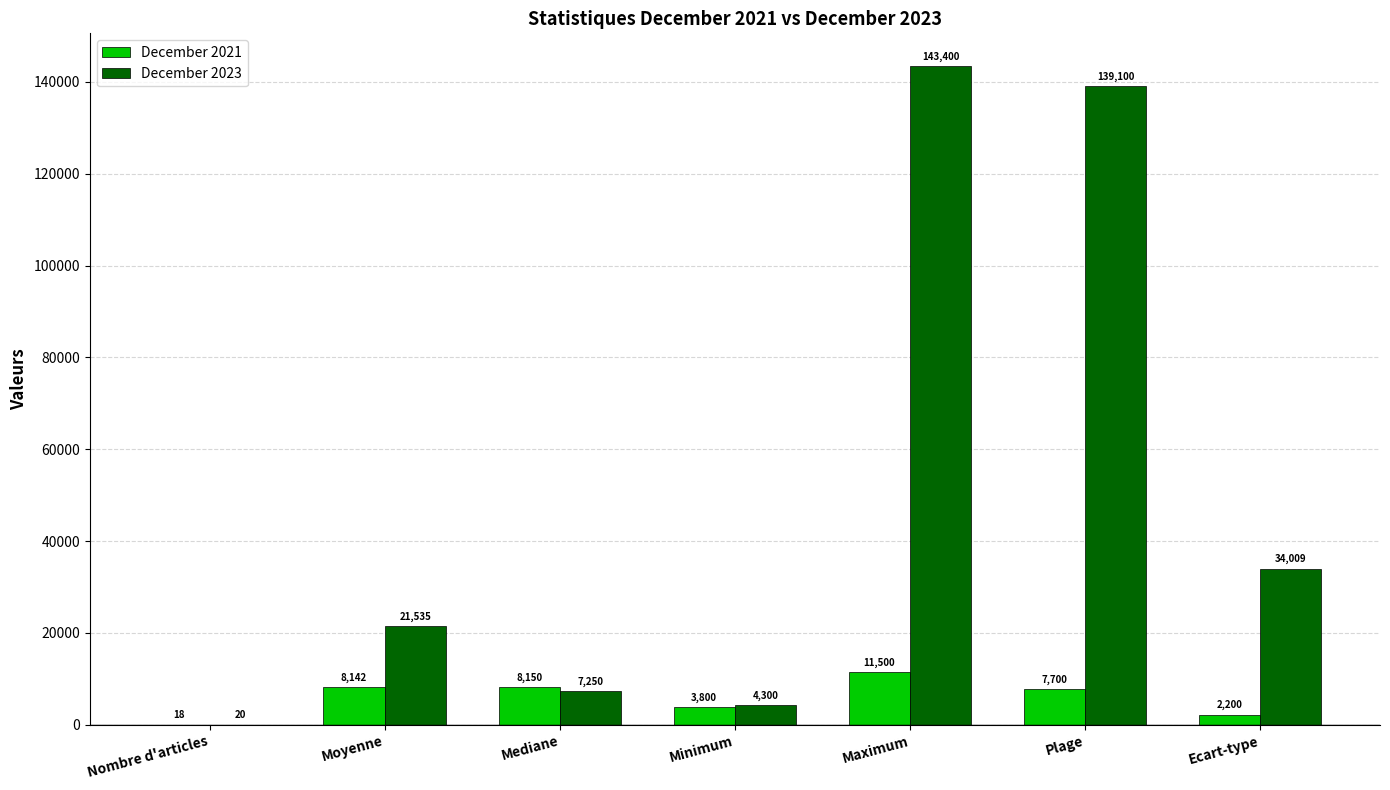

Which series has the largest total across all categories?

December 2023